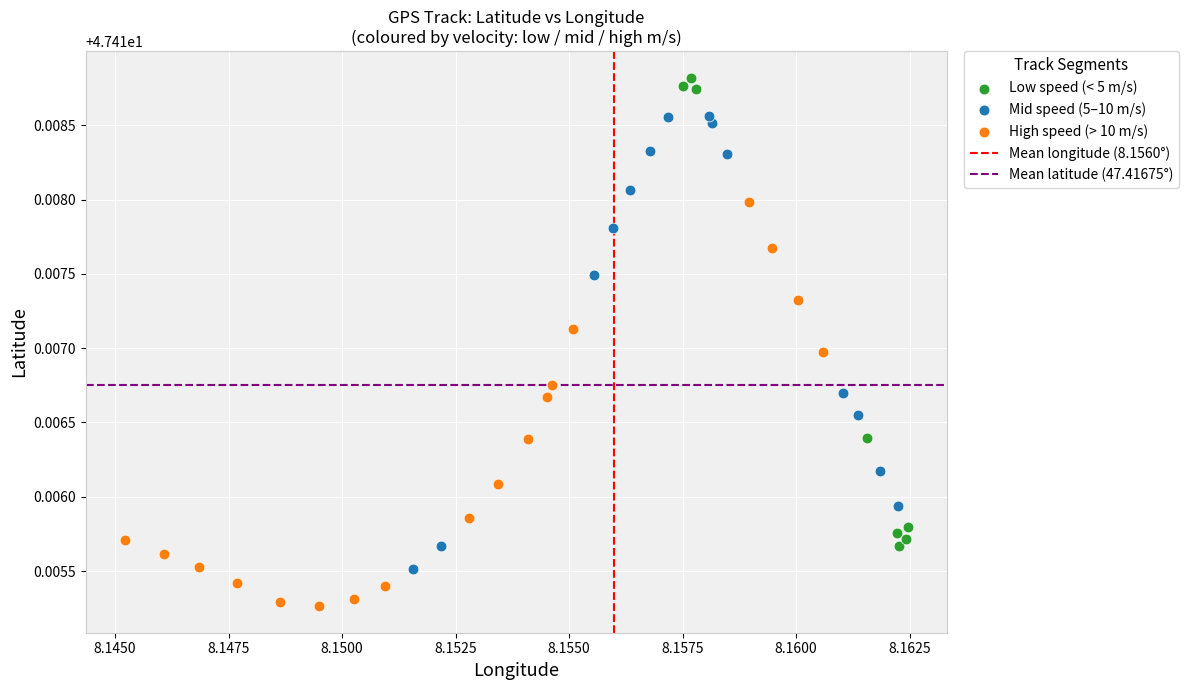

Which series reaches the minimum Y coordinate?

High speed (> 10 m/s)